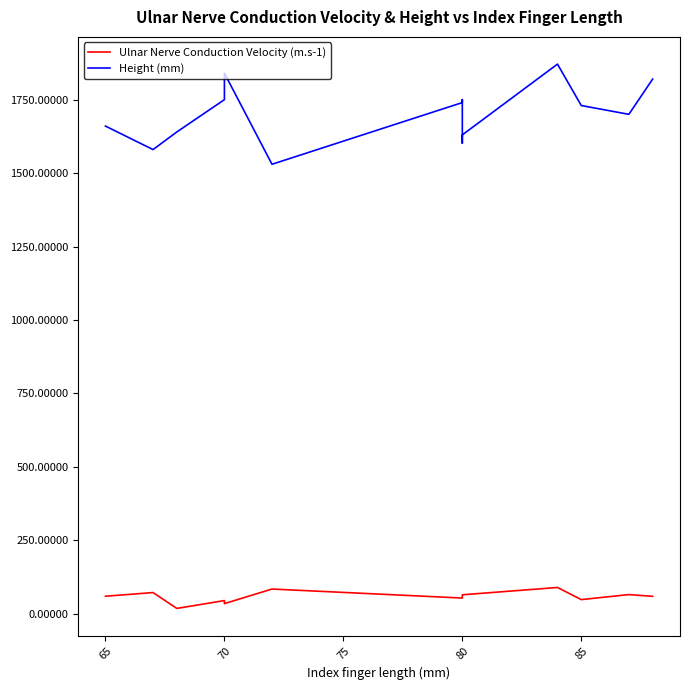

How many categories are shown in the chart?

14